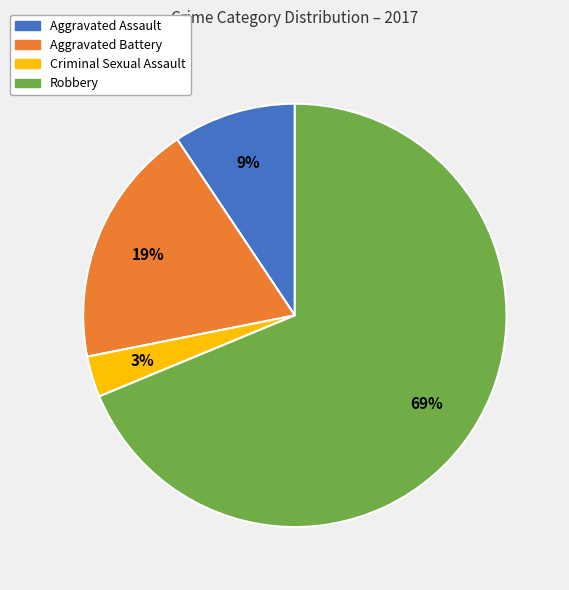

Which has a higher value, Aggravated Assault or Robbery?

Robbery